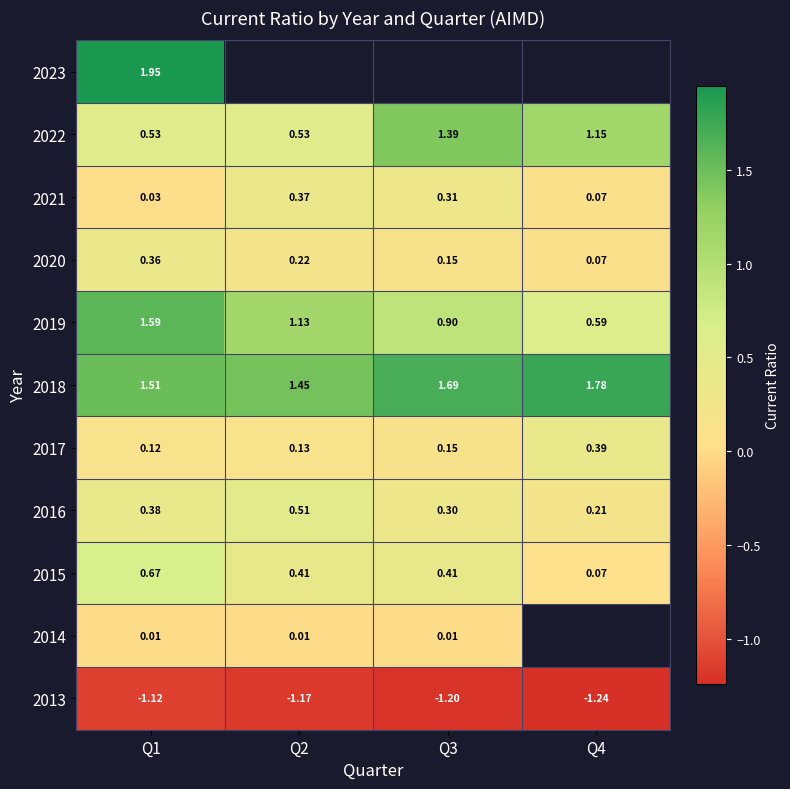

What is the greatest value displayed?

1.9